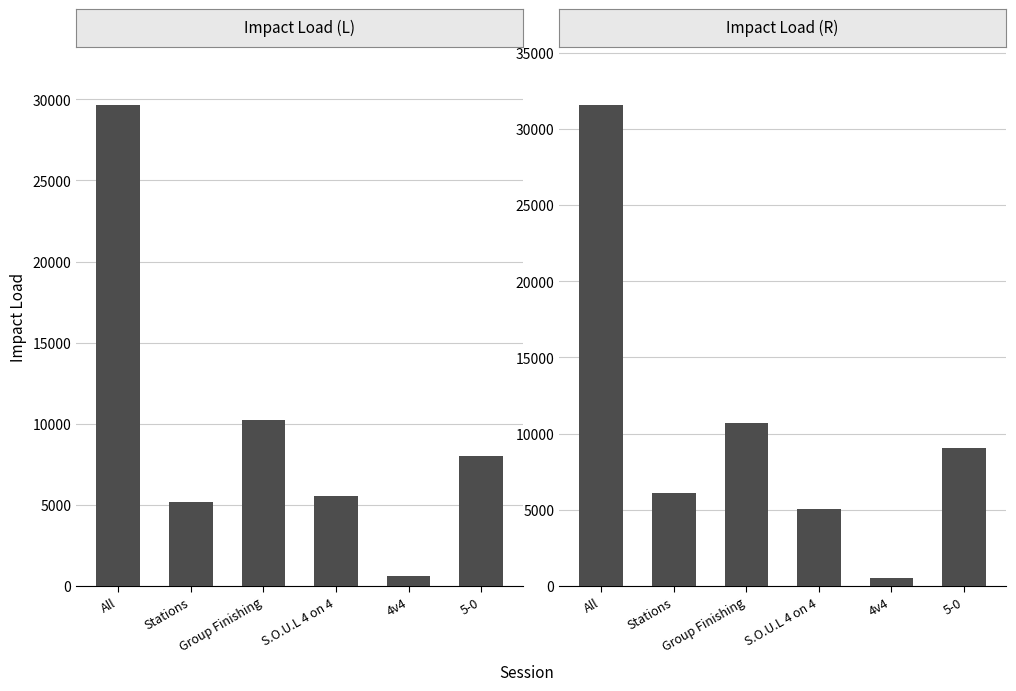

Are the bars grouped side by side (vs. stacked)?

Yes